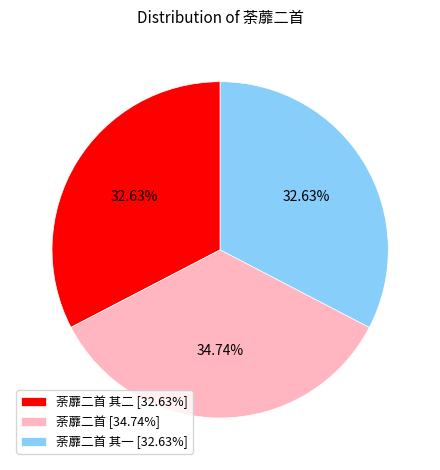

To the nearest percent, what is the difference between the largest and smallest slice percentages?

2%